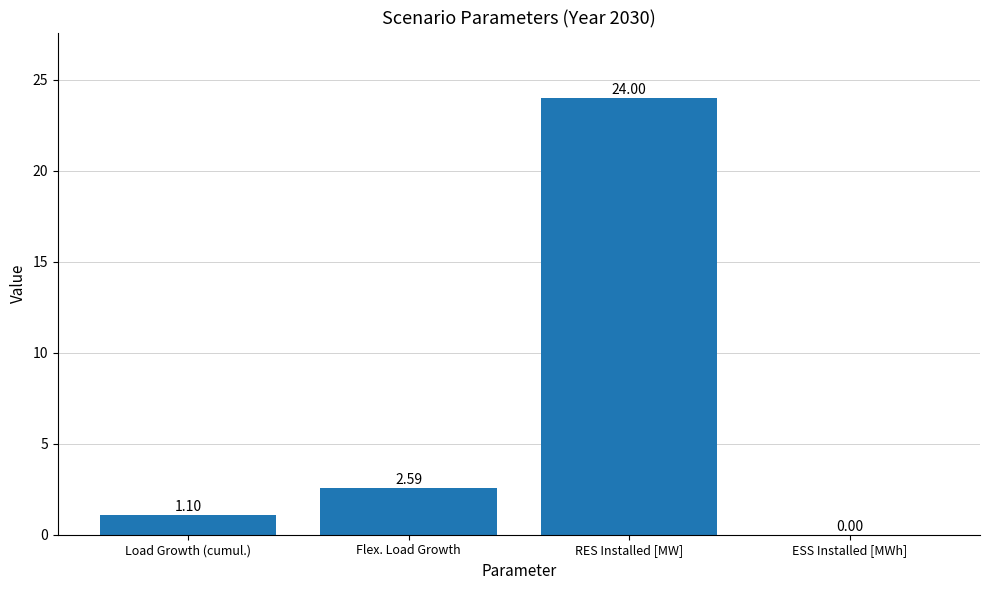

What is the average value?

6.9